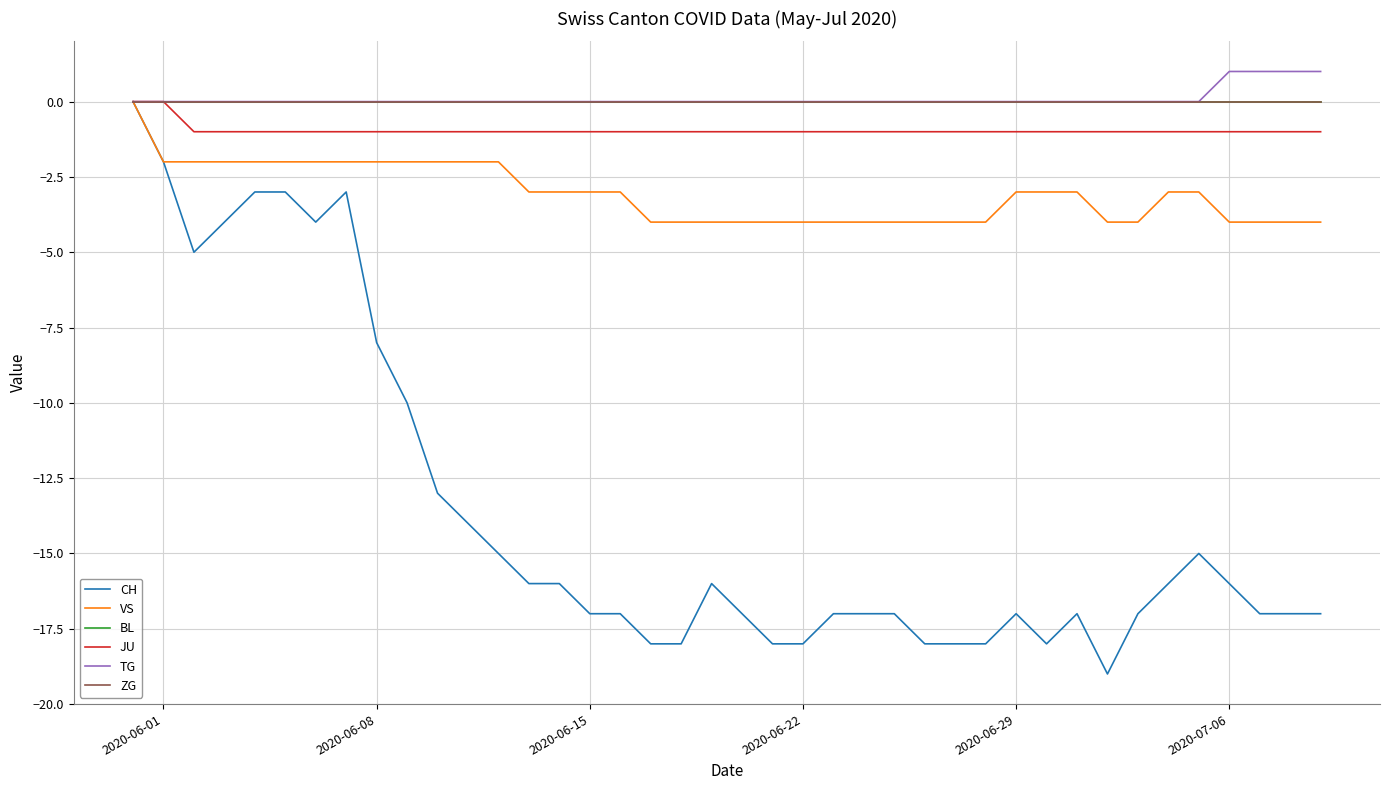

True or false: BL and TG cross at least once.

False